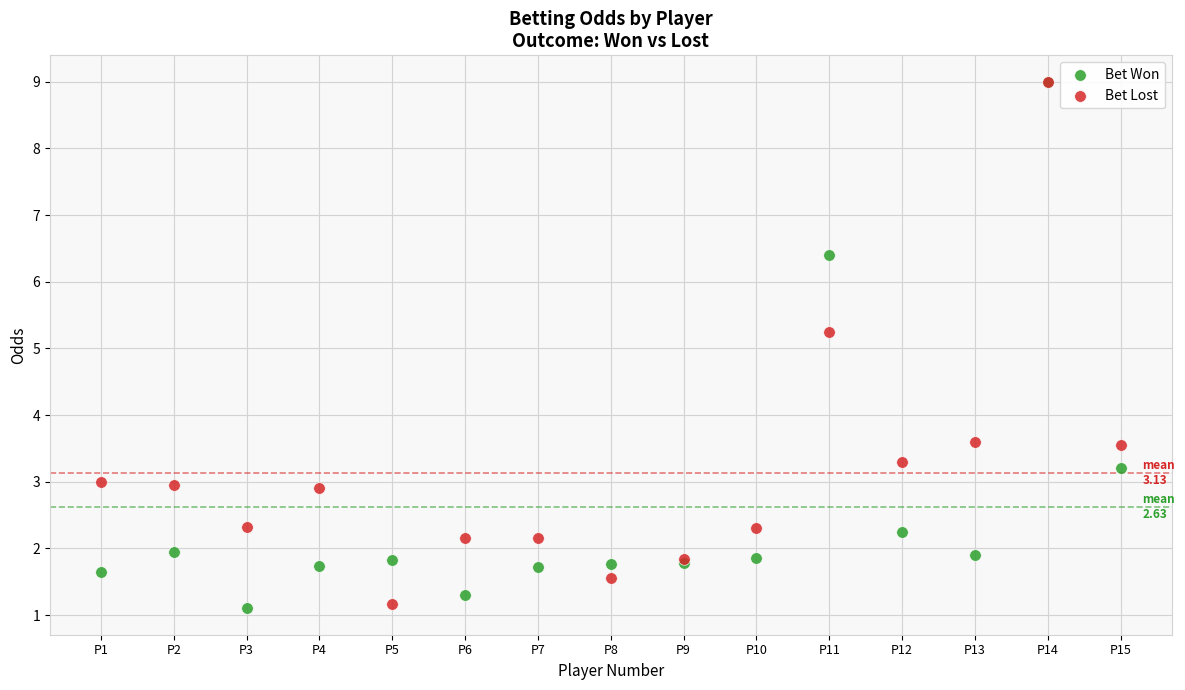

What are all the series names shown in the legend?

Bet Won, Bet Lost